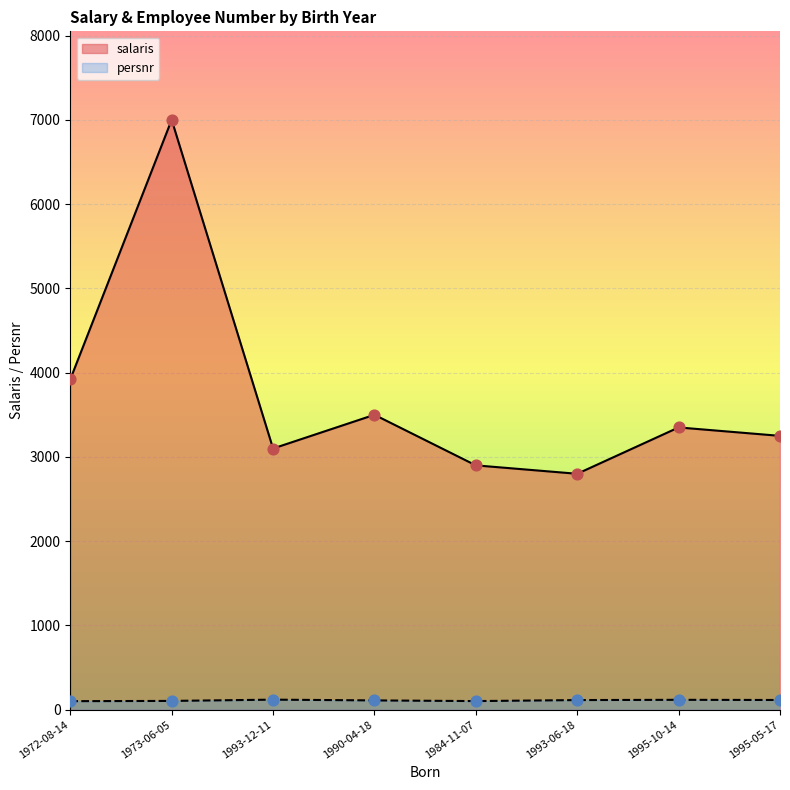

At how many categories does at least one series exceed 3010?

6